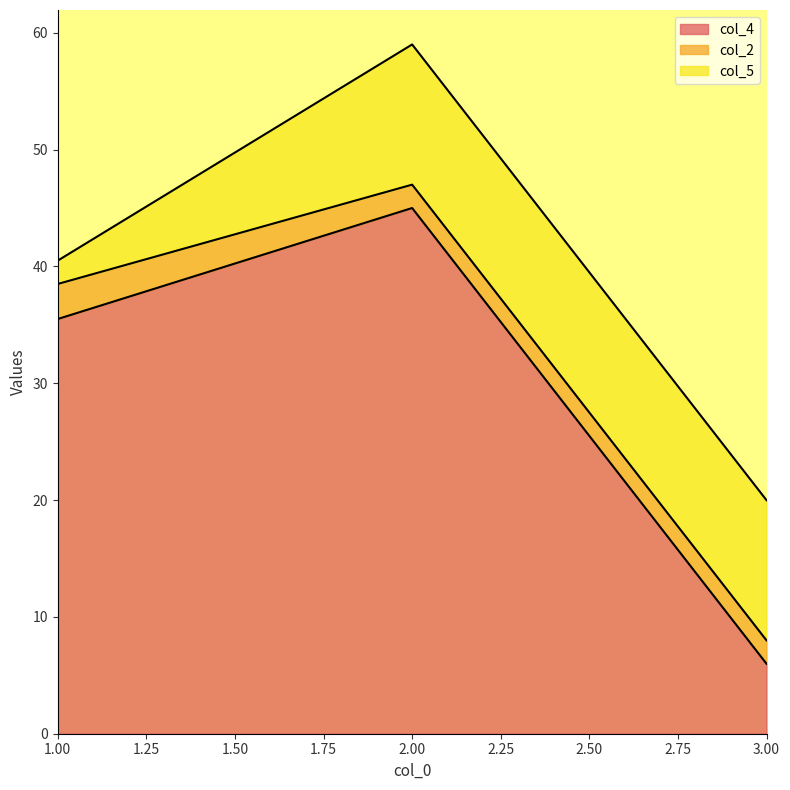

What is the difference between the maximum and minimum values in the col_5 series?

10.0